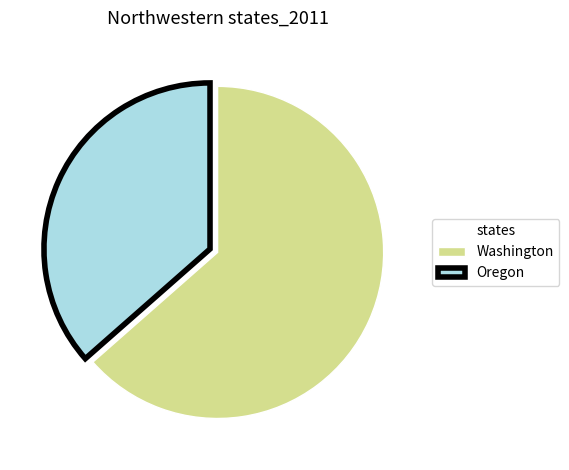

Between Washington and Oregon, which is larger?

Washington